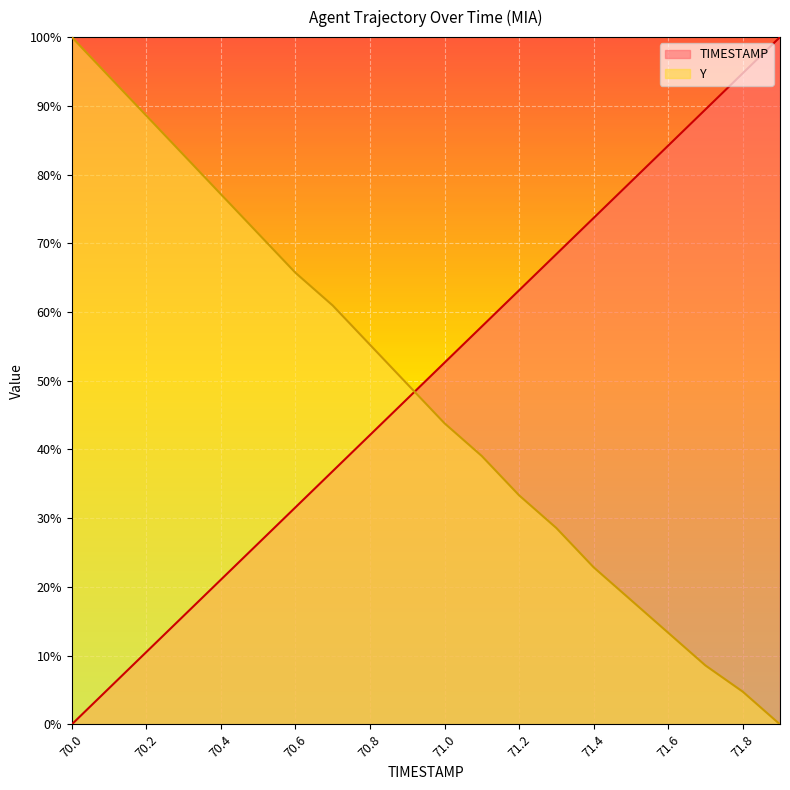

What is the greatest value displayed?

1.0